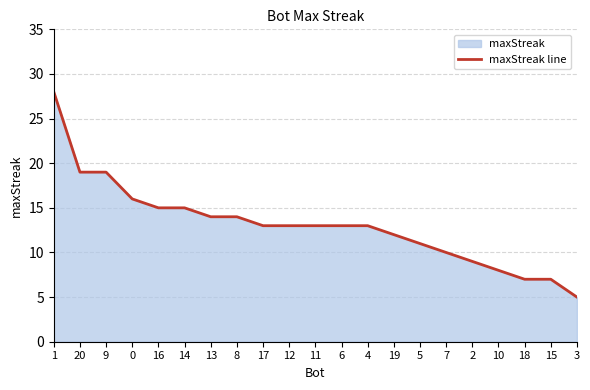

Reading left to right, what are all the values shown in this chart?

28	19	19	16	15	15	14	14	13	13	13	13	13	12	11	10	9	8	7	7	5